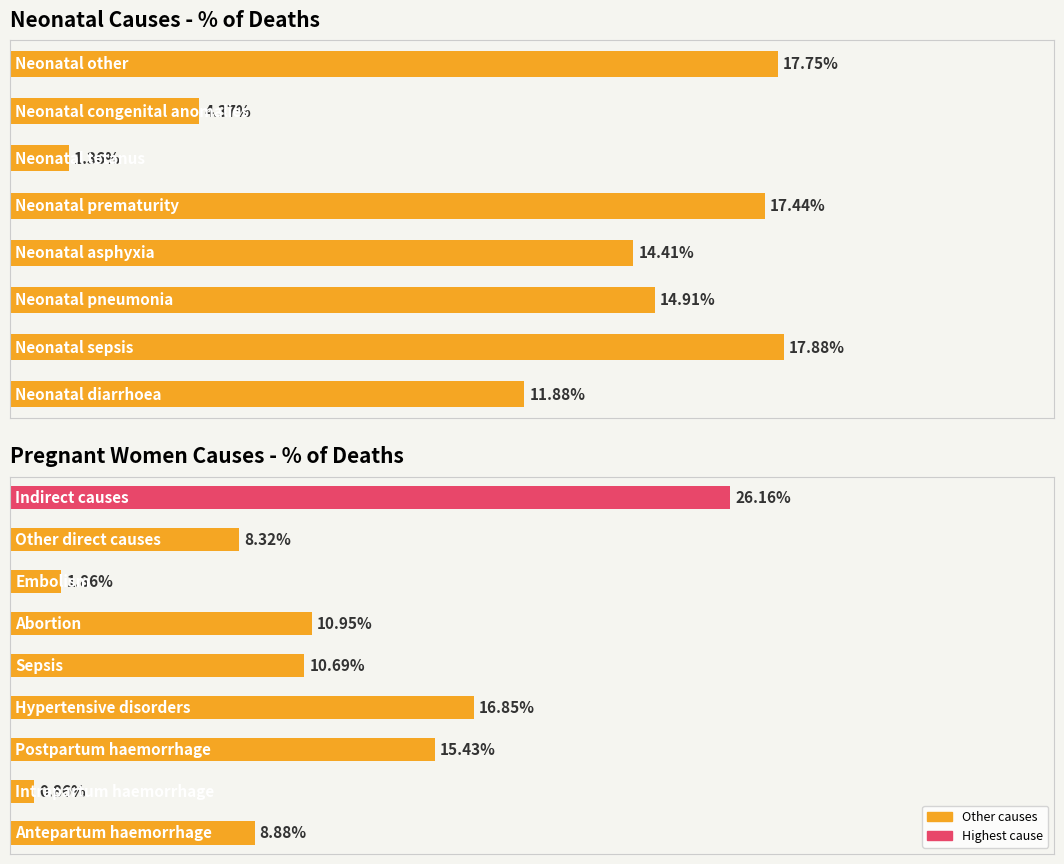

List the labels in order of value, smallest first.

5, 6, 0, 3, 2, 4, 7, 1